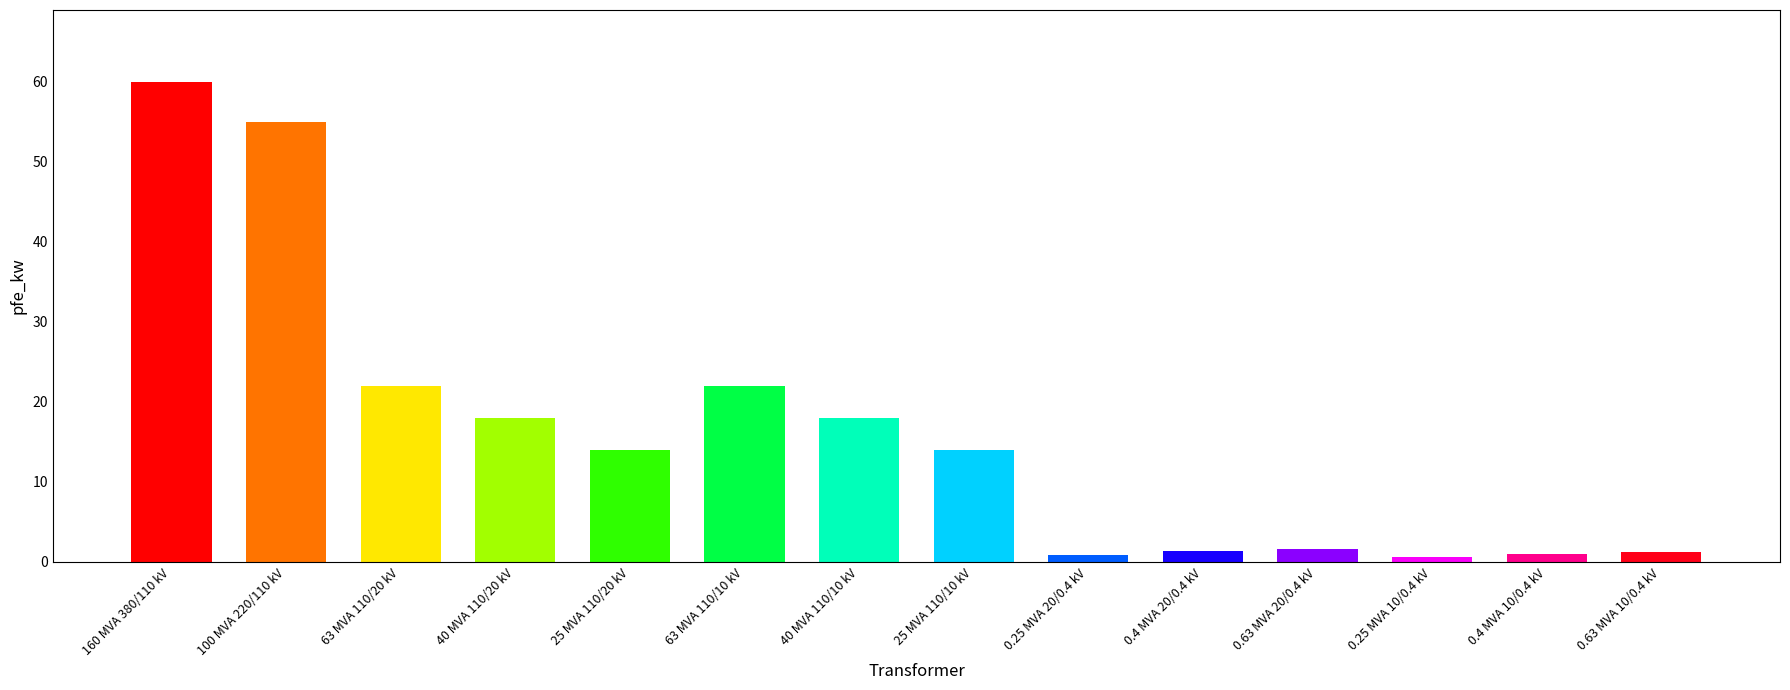

True or false: the data shows 22.0 at 63 MVA 110/20 kV.

True